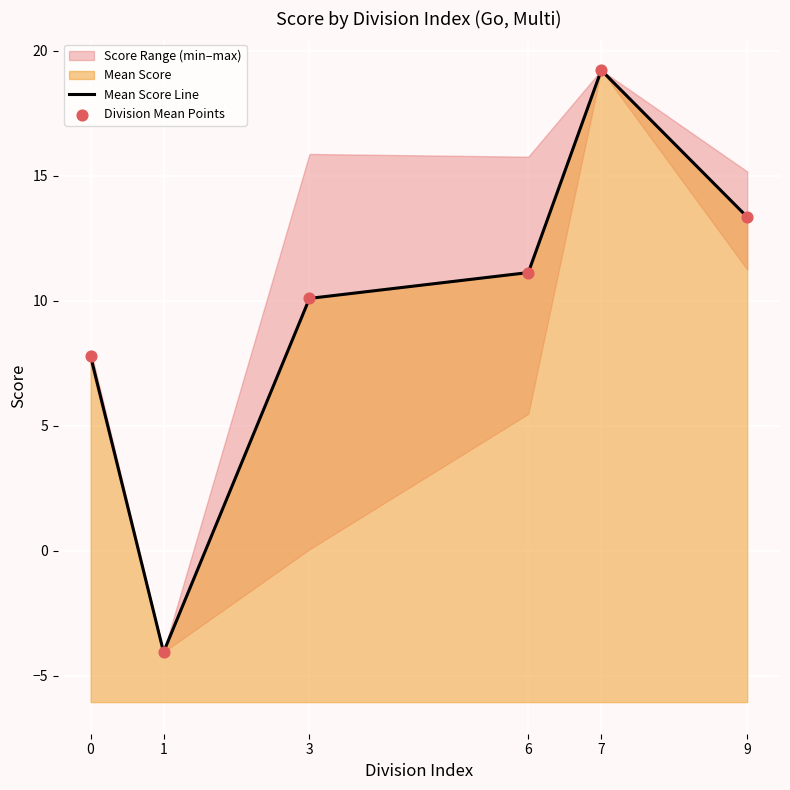

Which series contains the highest Y value?

Mean Score Line